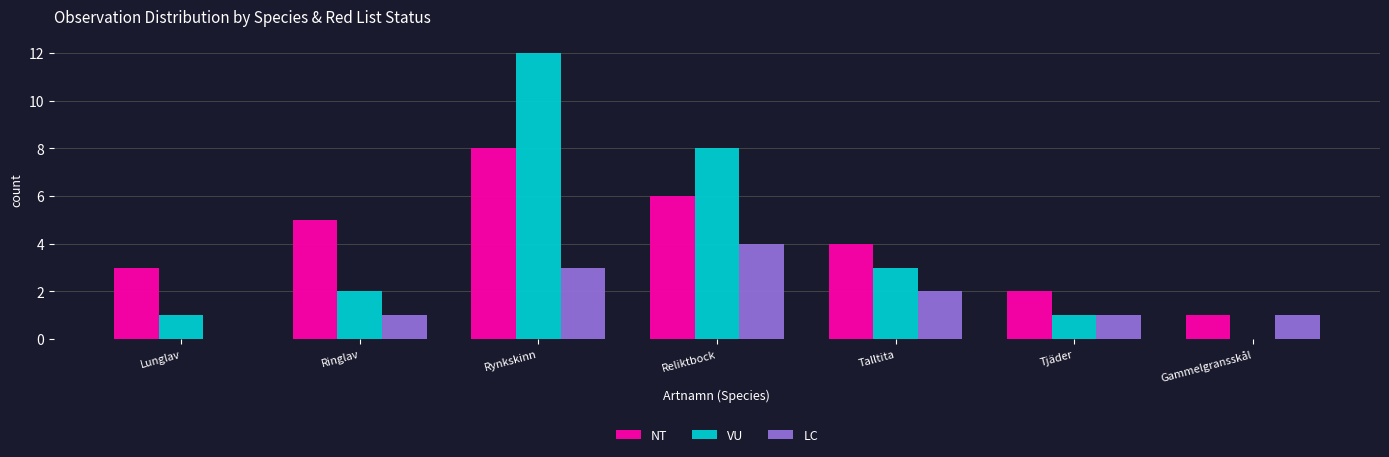

Are the bars horizontal?

No